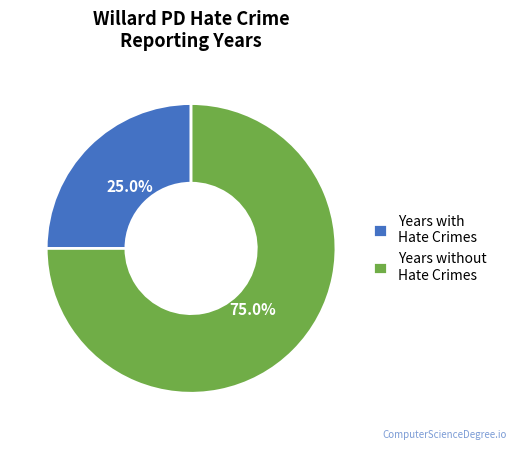

What percentage is NOT represented by Years with Hate Crimes?

75.0%